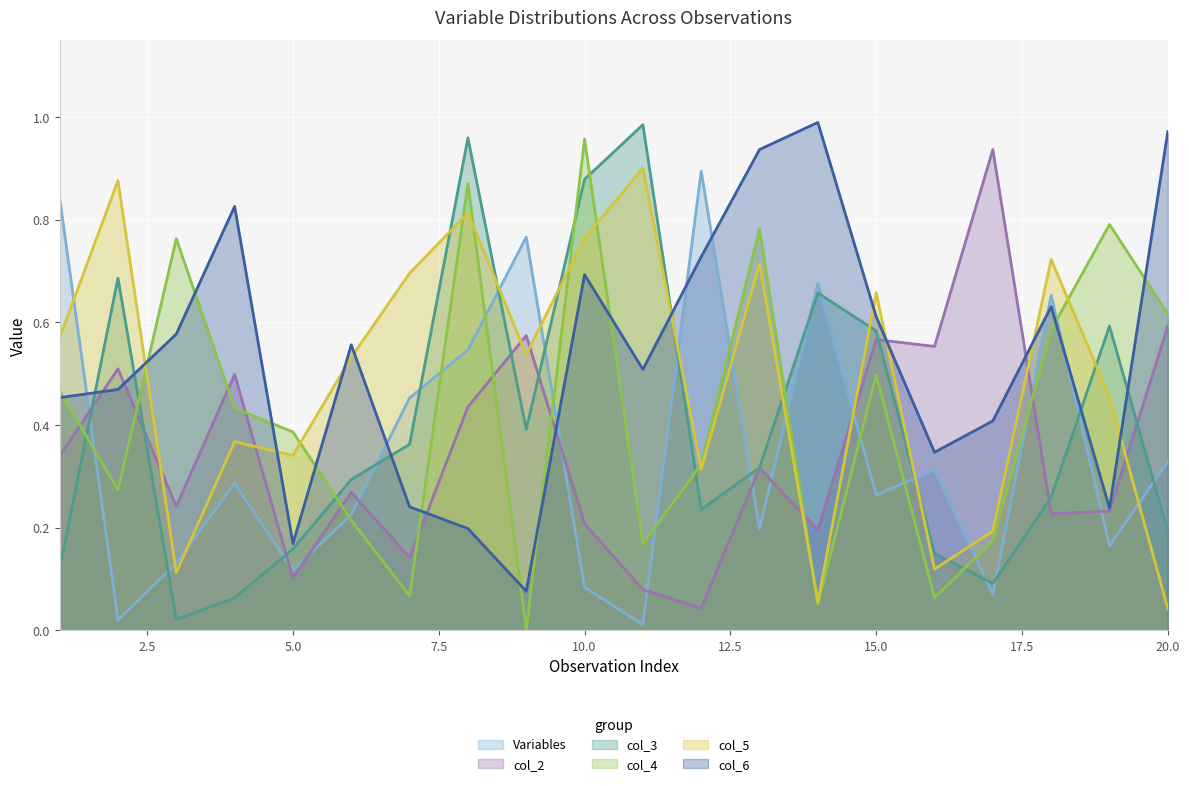

What value does the col_6 series have at 6?

0.6